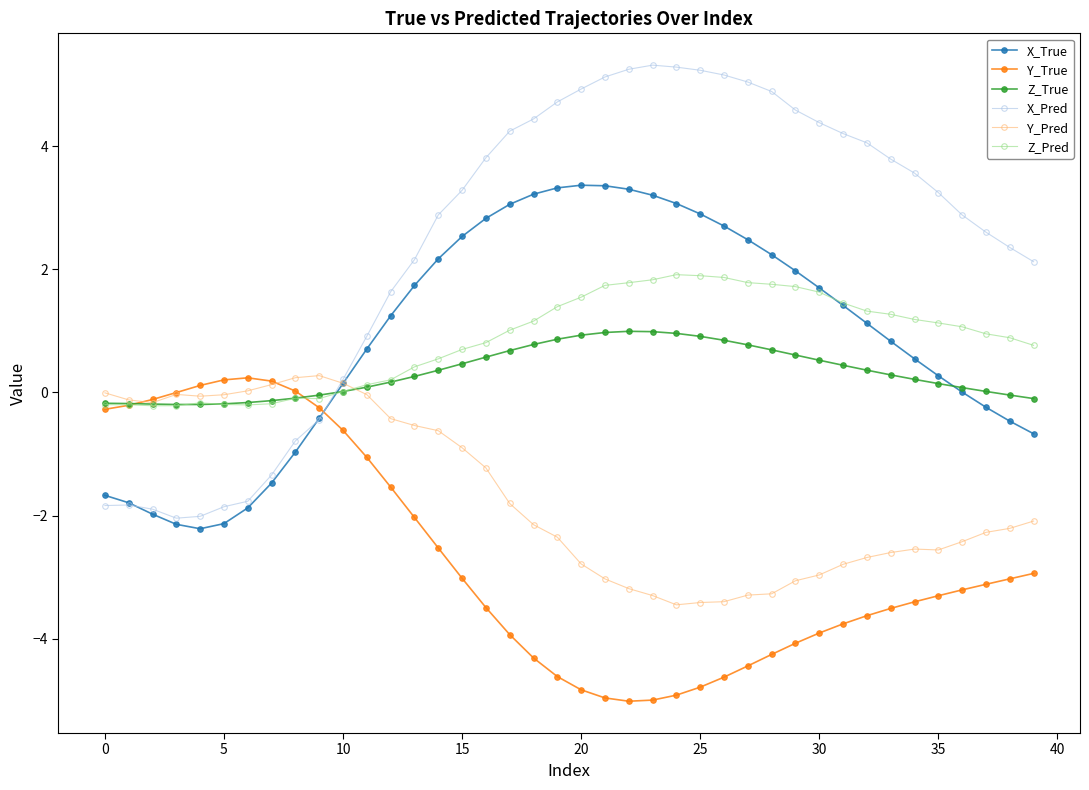

Which series has the widest spread of values?

X_Pred